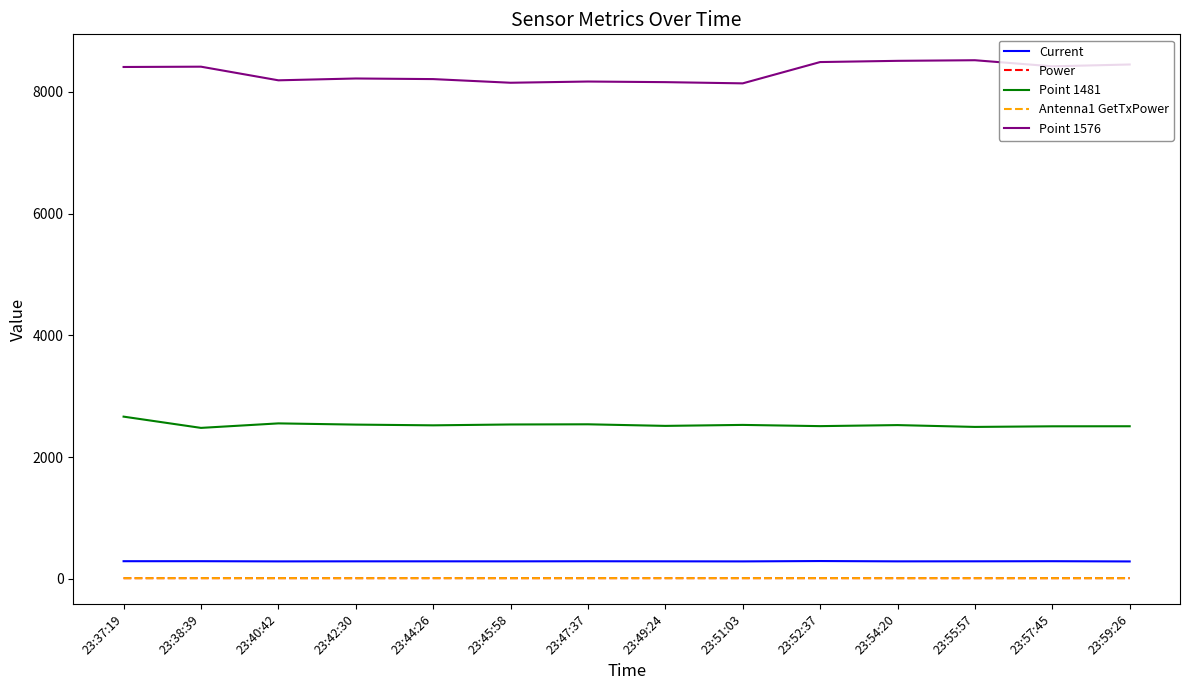

At how many categories does at least one series exceed 4539?

14